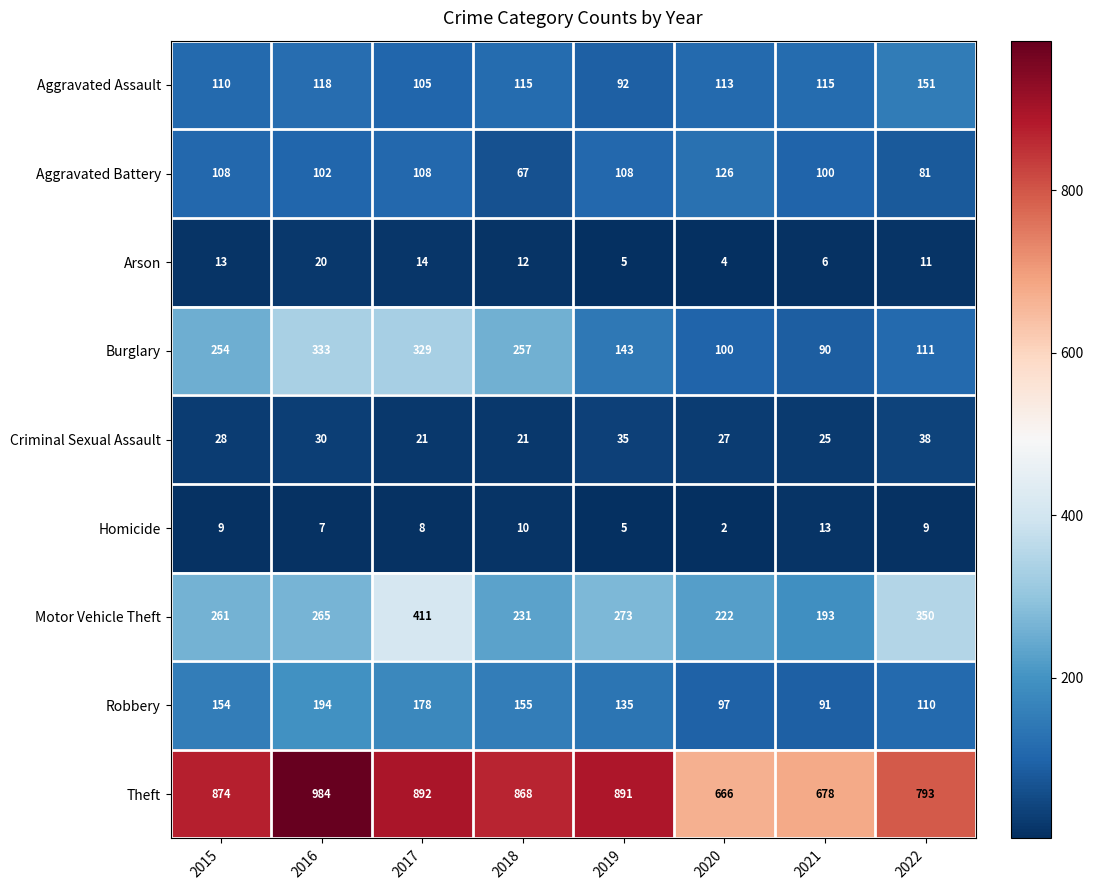

What is the sum of the Burglary values at 2017 and 2020?

429